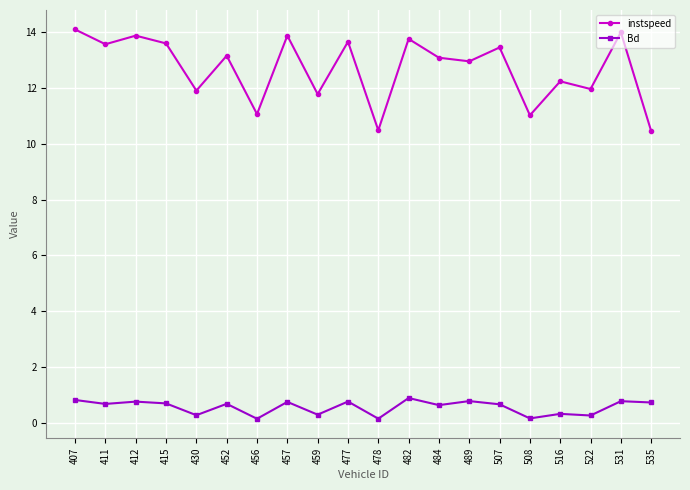

Does the chart display data point markers on the line(s)?

Yes